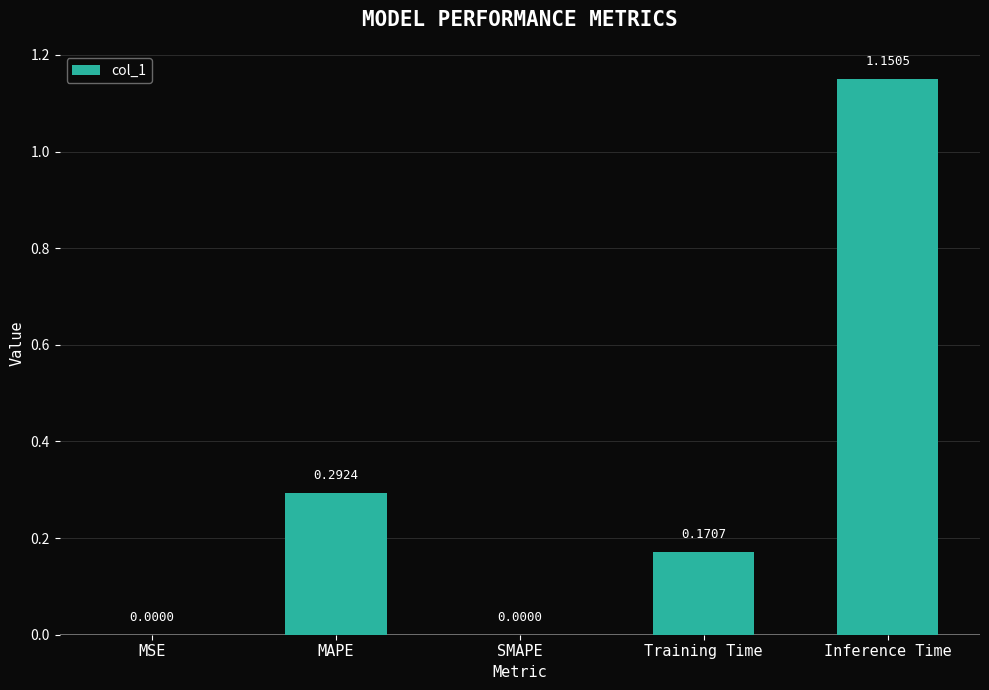

Which label corresponds to the largest value in the chart?

Inference Time